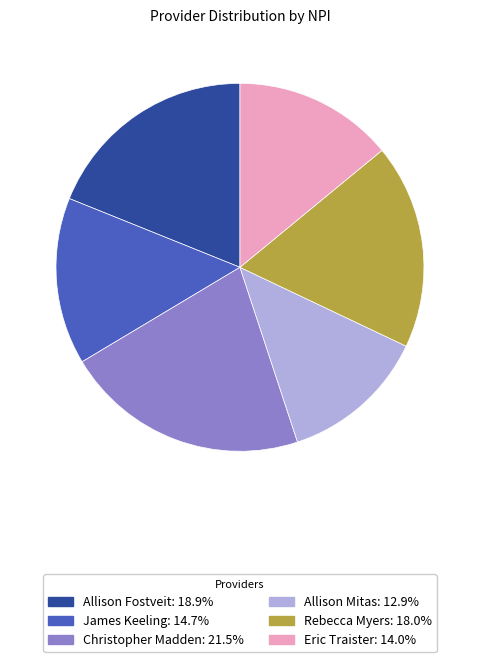

Does Christopher Madden represent more than half of the total?

No